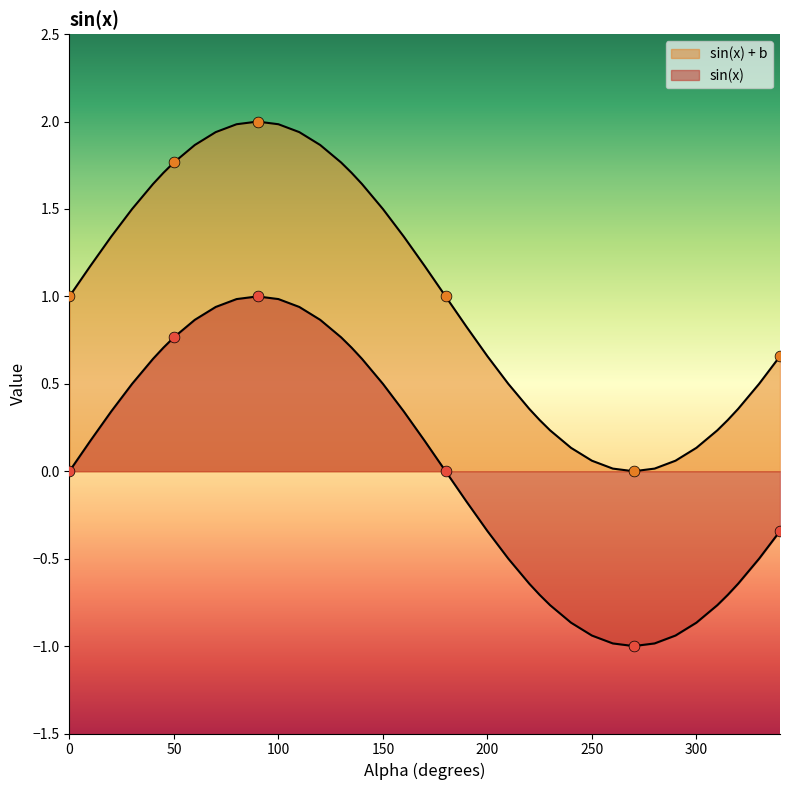

Which series reaches the minimum Y coordinate?

sin(x) + b